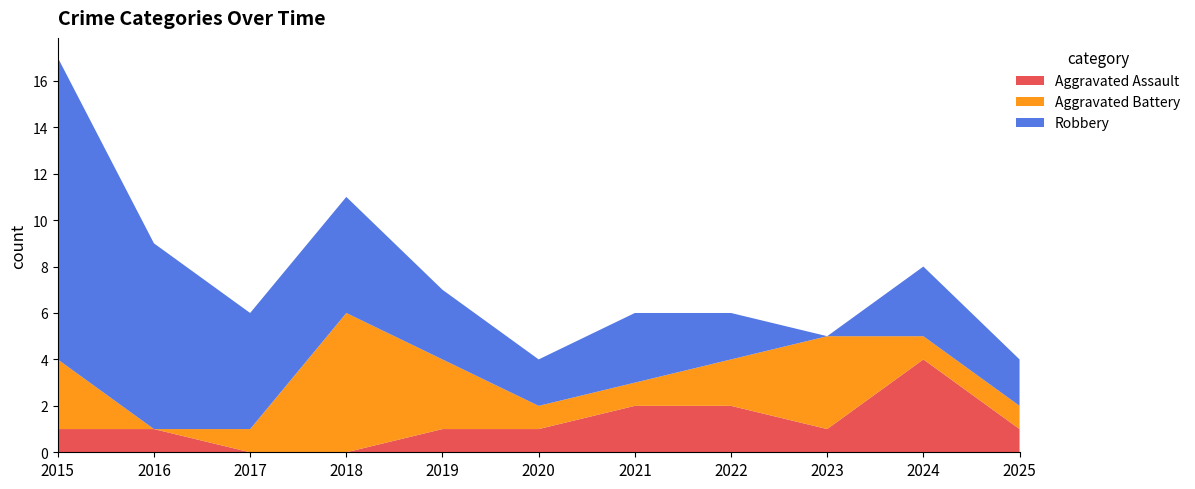

Reading left to right, extract all data points from this chart.

Aggravated Assault: 1	1	0	0	1	1	2	2	1	4	1
Aggravated Battery: 3	0	1	6	3	1	1	2	4	1	1
Robbery: 13	8	5	5	3	2	3	2	0	3	2